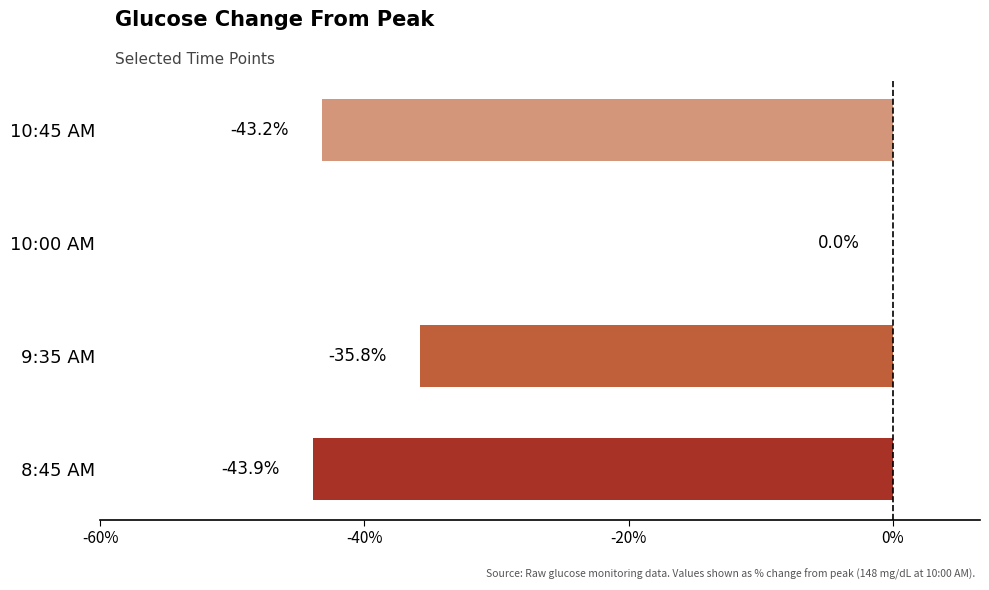

Where is the data nearest to the value -21?

9:35 AM